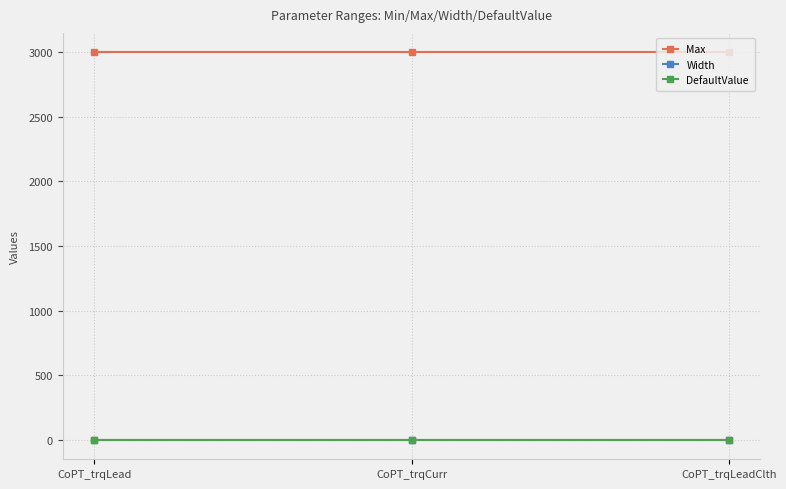

The value of DefaultValue at CoPT_trqLeadClth is 0. True or false?

True